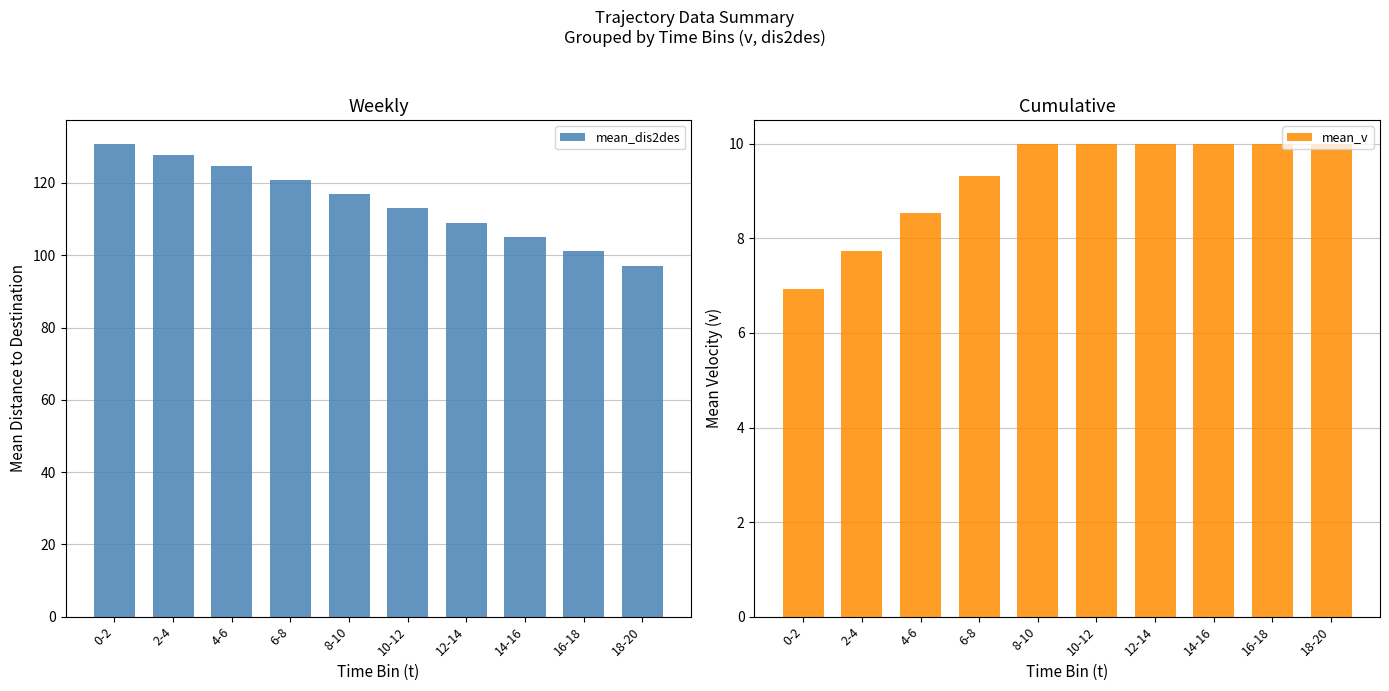

Reading left to right, list all the values displayed in this chart.

mean_dis2des: 130.8	127.8	124.6	121.0	117.0	113.0	109.0	105.0	101.0	97.0
mean_v: 6.9	7.7	8.5	9.3	10.0	10.0	10.0	10.0	10.0	10.0